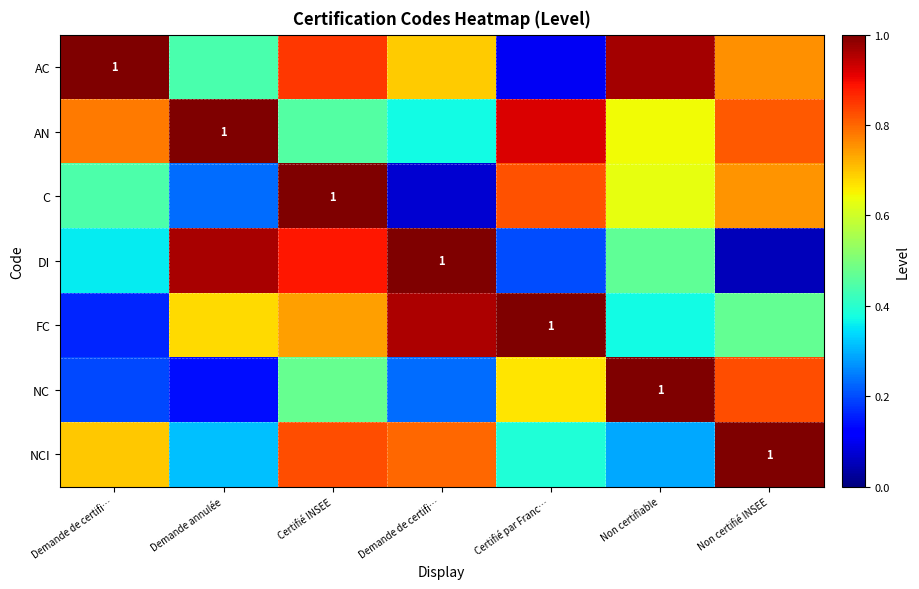

Rank the categories by AC value from lowest to highest.

Certifié par Franc…, Demande annulée, Demande de certifi…, Non certifié INSEE, Certifié INSEE, Non certifiable, Demande de certifi…